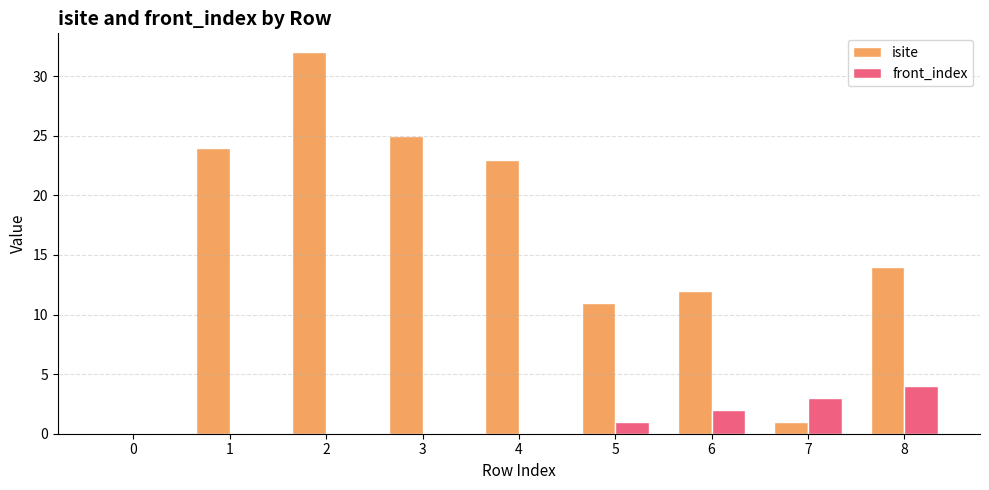

The isite series shows 25 at 3. True or false?

True